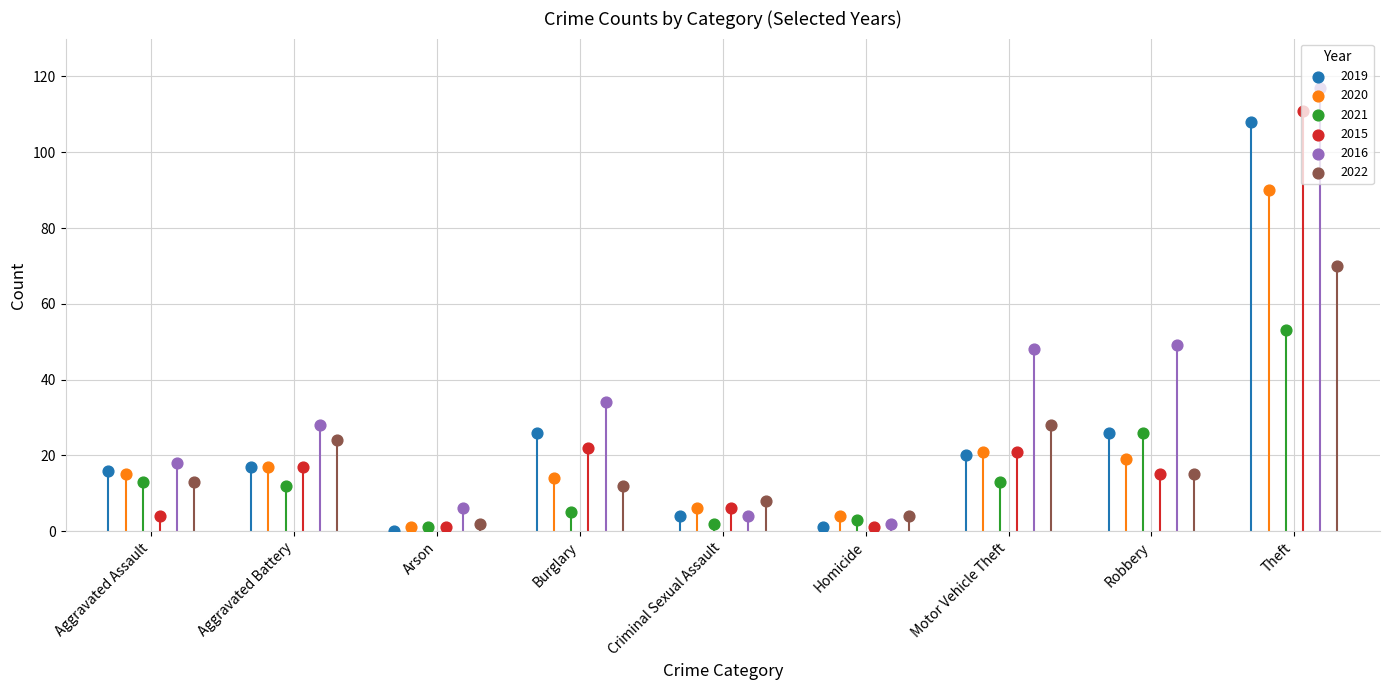

Which series reaches the maximum Y coordinate?

2016